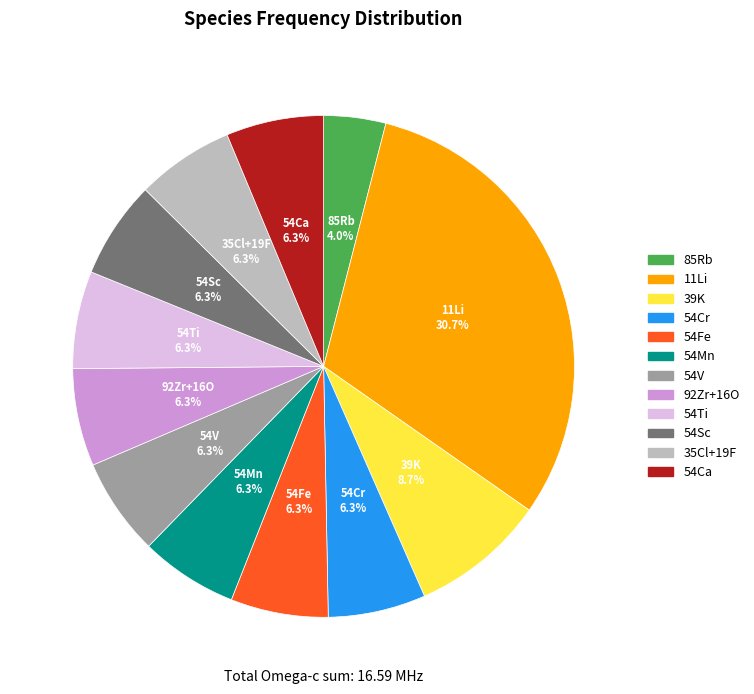

Approximately how many times larger is the value at 54V compared to 54Ti?

1.0